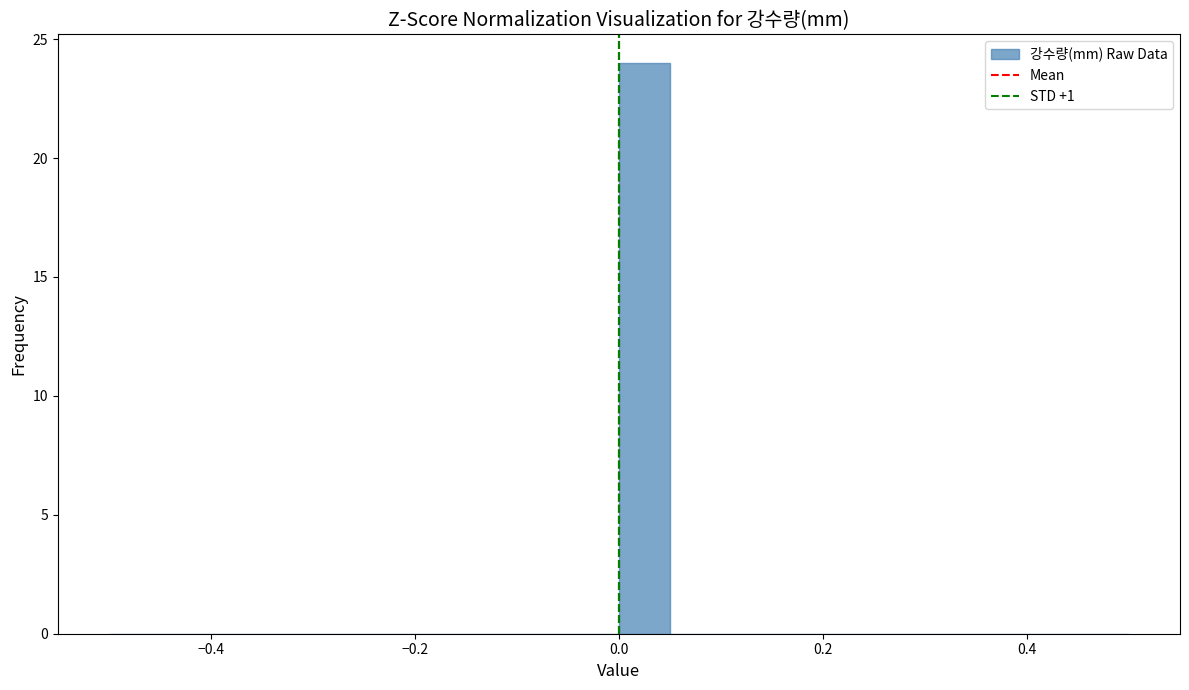

Around what value on the x-axis is the tallest bar? Give the approximate position of its centre, as read against the axis.

0.02